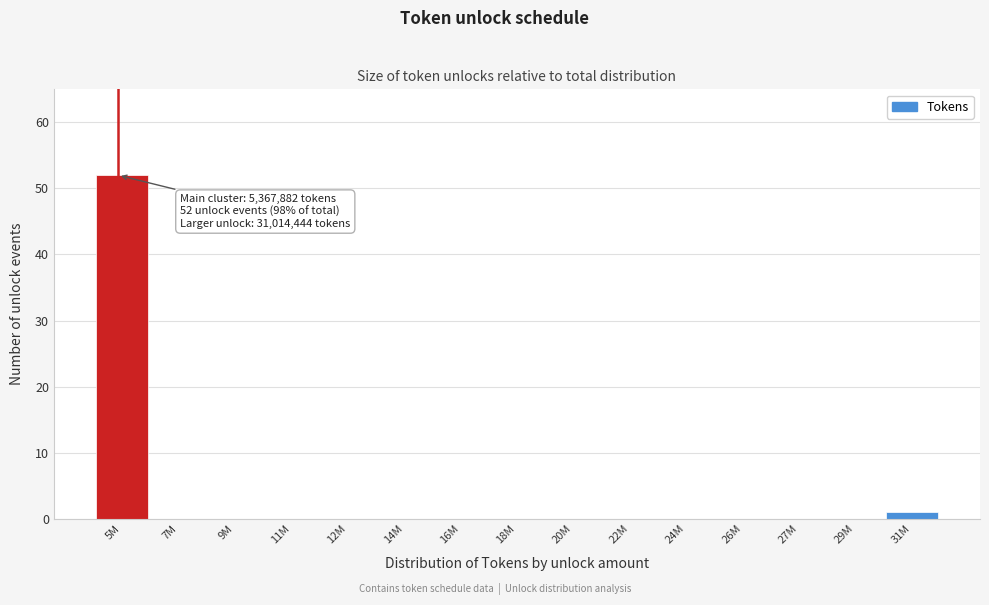

Reading right to left, list all the values displayed in this chart.

31M=1	29M=0	27M=0	26M=0	24M=0	22M=0	20M=0	18M=0	16M=0	14M=0	12M=0	11M=0	9M=0	7M=0	5M=52